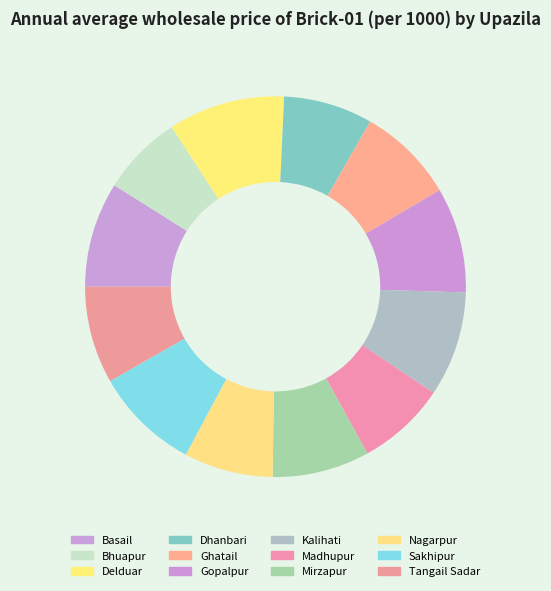

Which slice is the largest?

Delduar